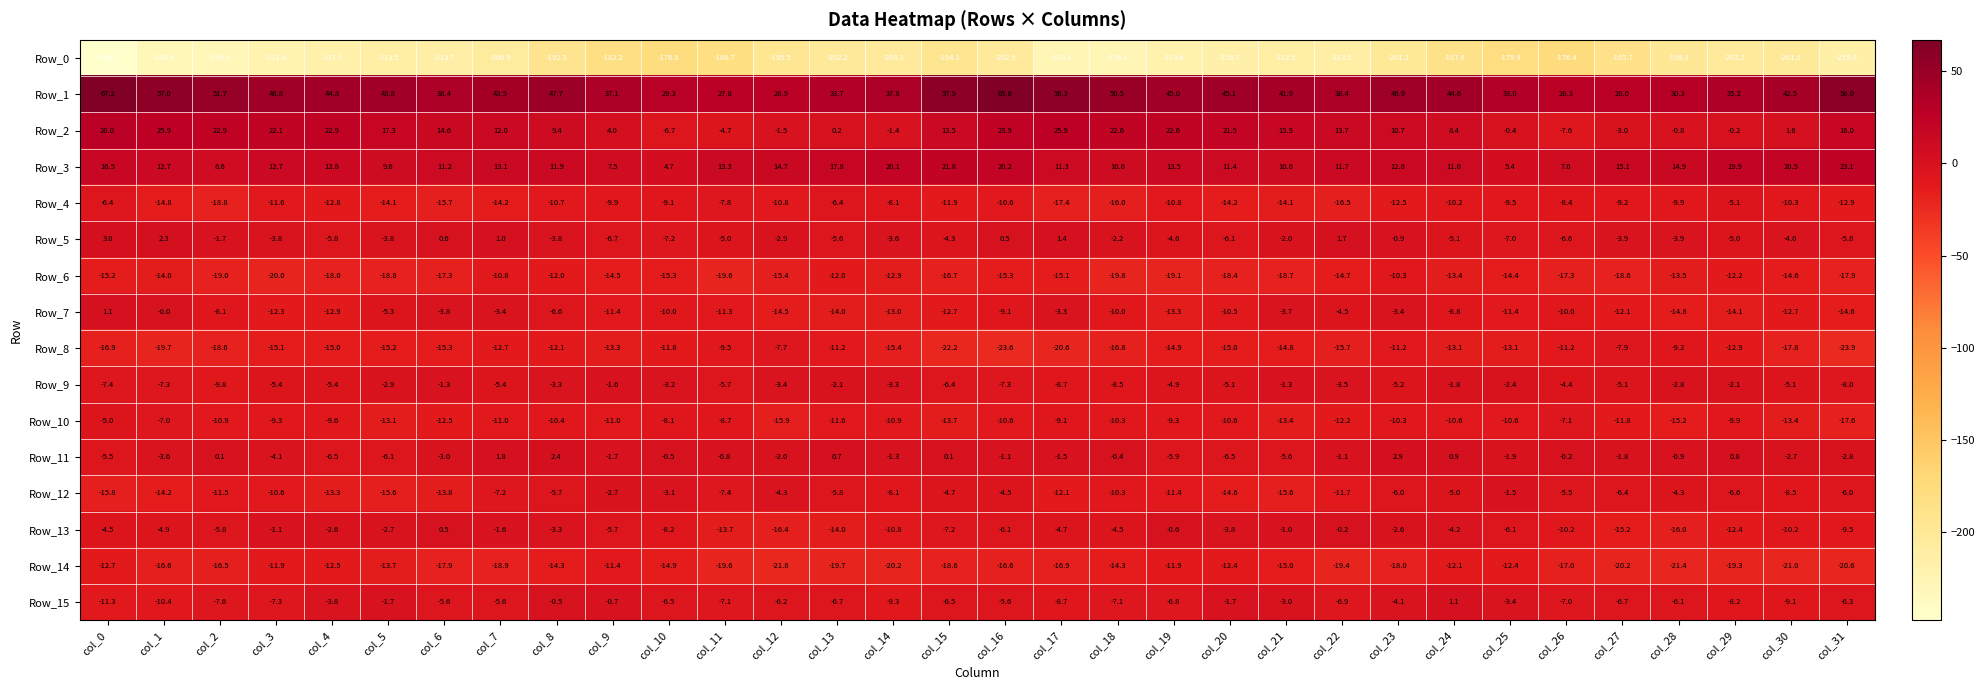

Count the number of data series in this chart.

16